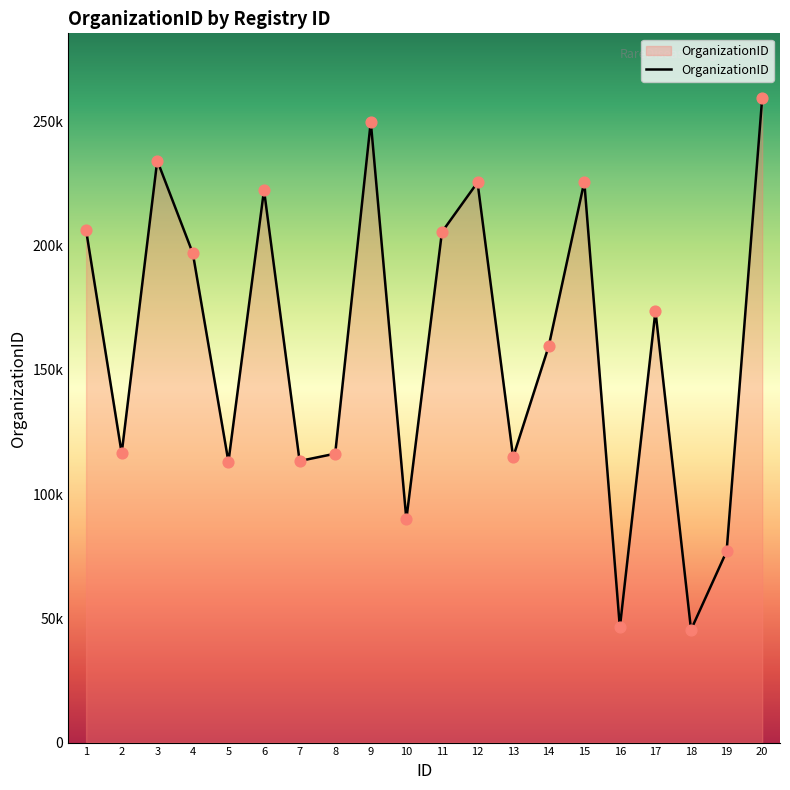

Is this an area chart (filled region under the line)?

Yes